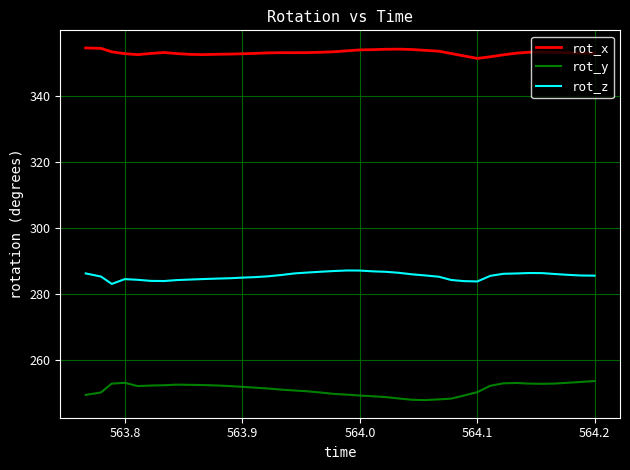

True or false: rot_x and rot_z intersect in this chart.

False